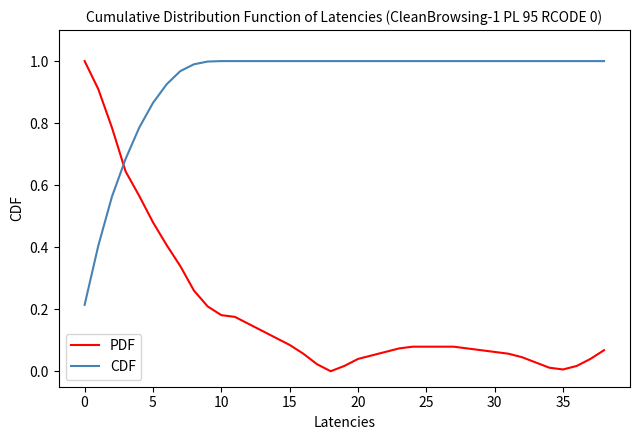

Which series has the largest total across all categories?

CDF